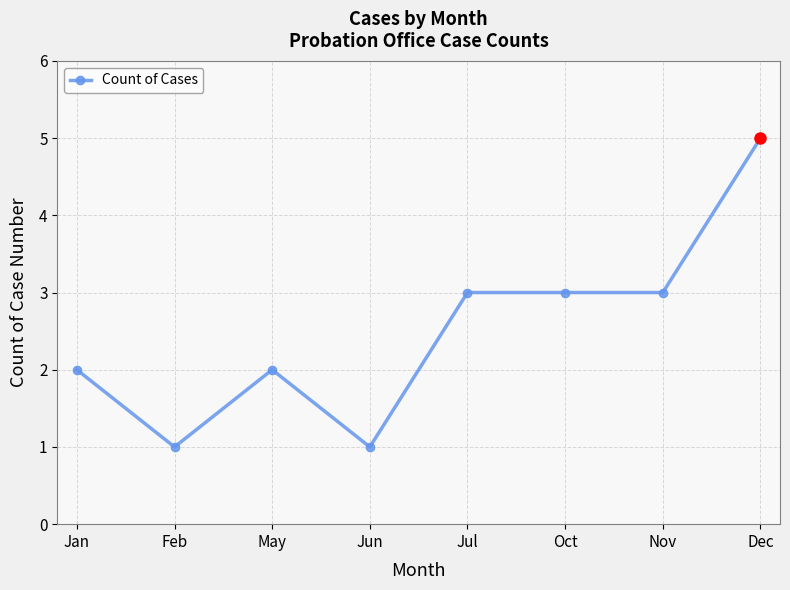

Is it true that the value at Jun is 1?

True